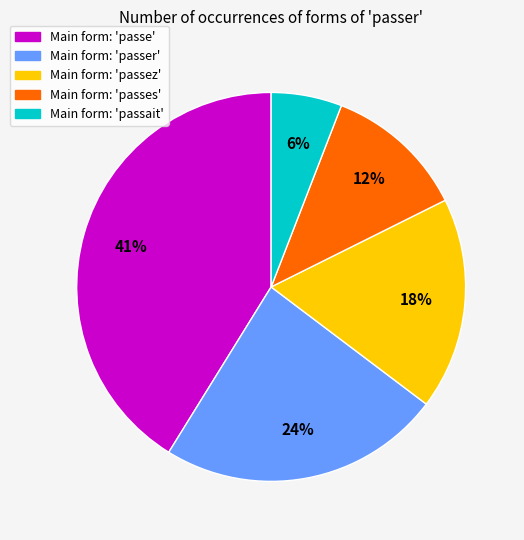

To the nearest percent, what is the average slice percentage?

20%